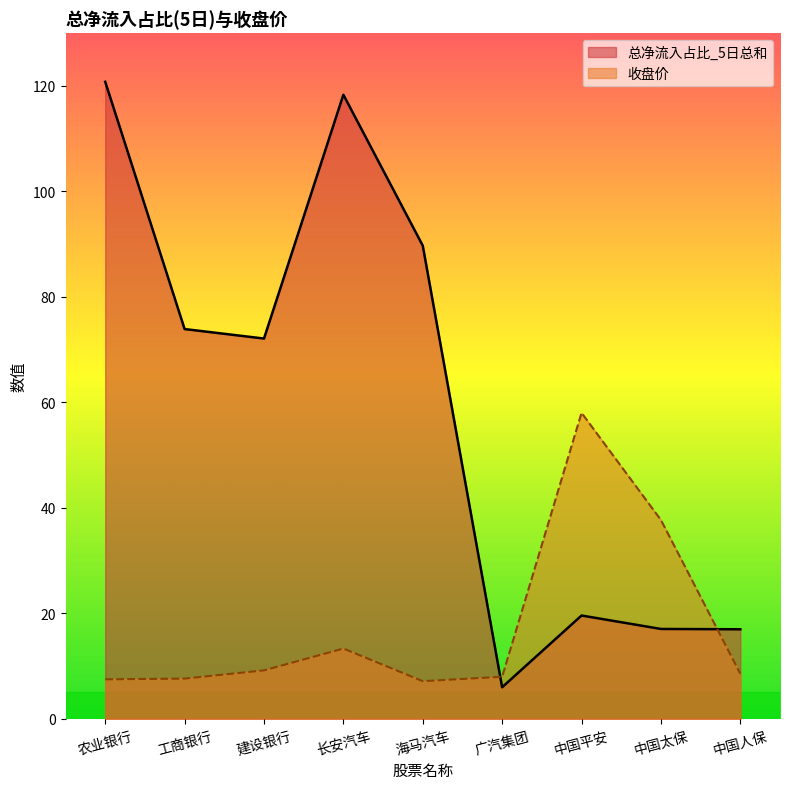

What is the value of the 总净流入占比_5日总和 point at the 9th from the left?

17.0